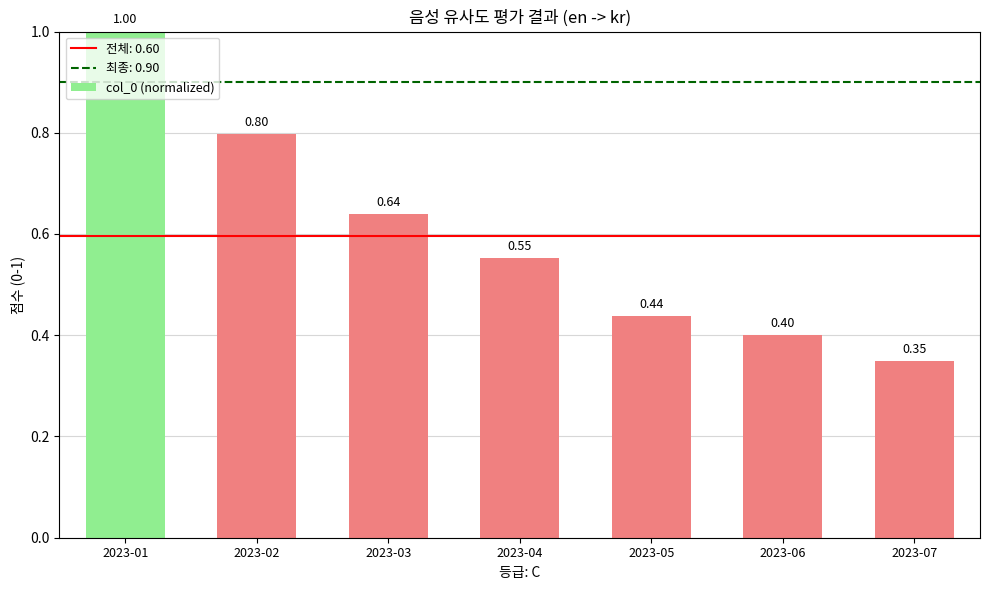

Is it true that the value at 2023-05 is 0.4?

True